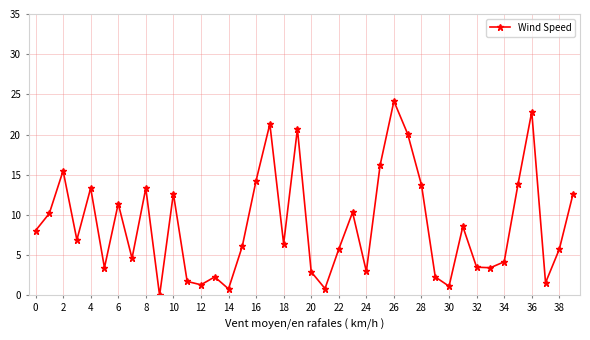

What is the maximum value shown in the chart?

24.2